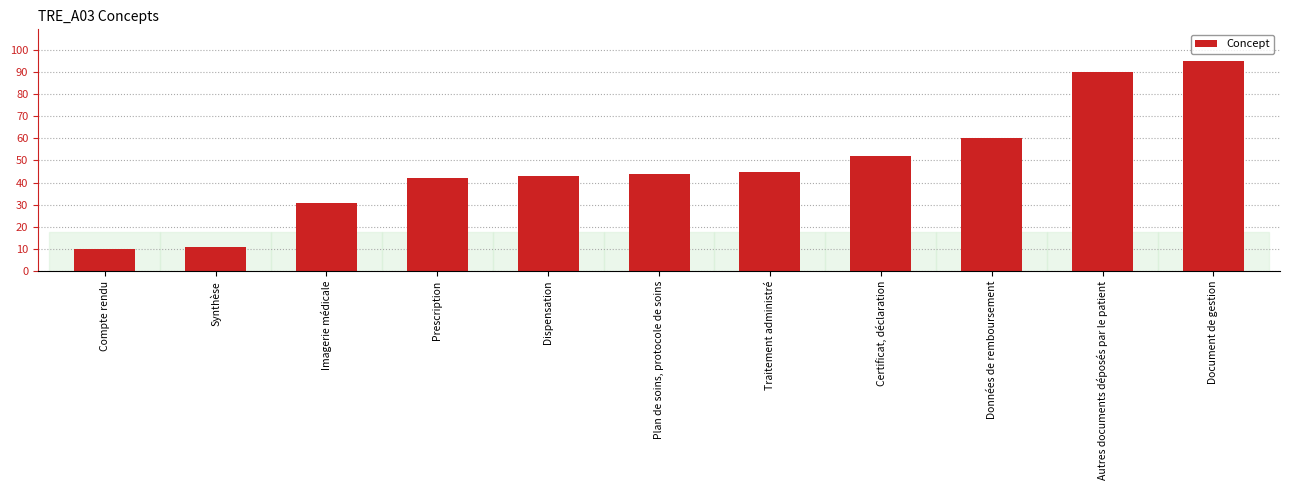

Reading right to left, what are all the values shown in this chart?

95	90	60	52	45	44	43	42	31	11	10